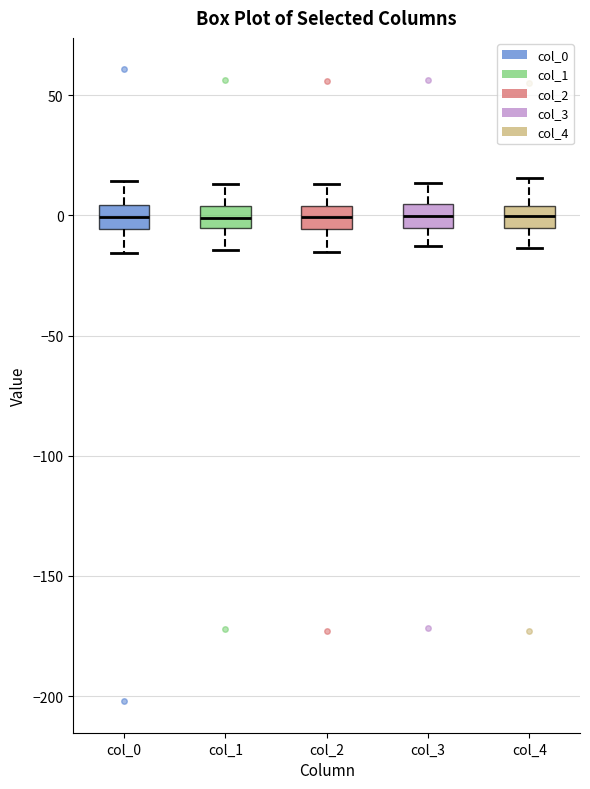

Where is the upper edge of the box for col_3 on the y-axis? The values are not printed on the chart, so give them approximately, as read against the axis.

5